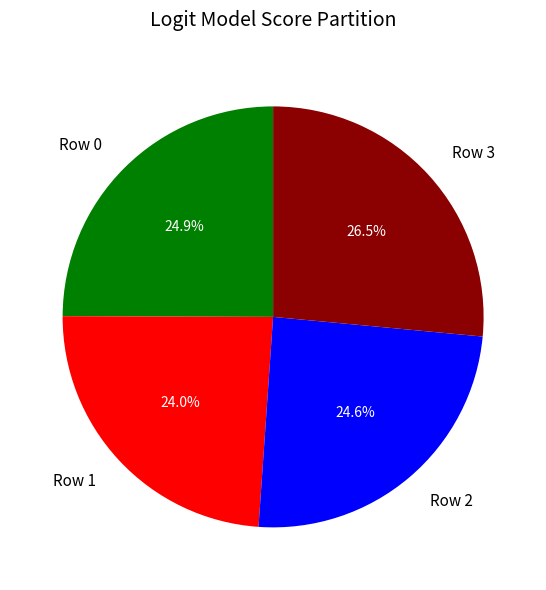

Does any single category account for the majority?

No